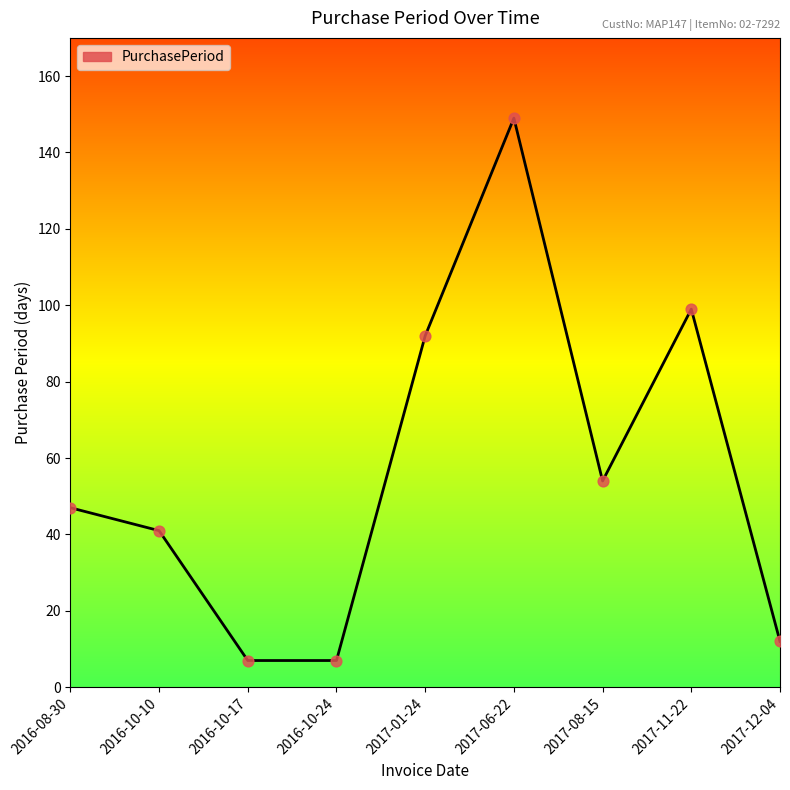

Between 2017-12-04 and 2016-10-10, which is larger?

2016-10-10